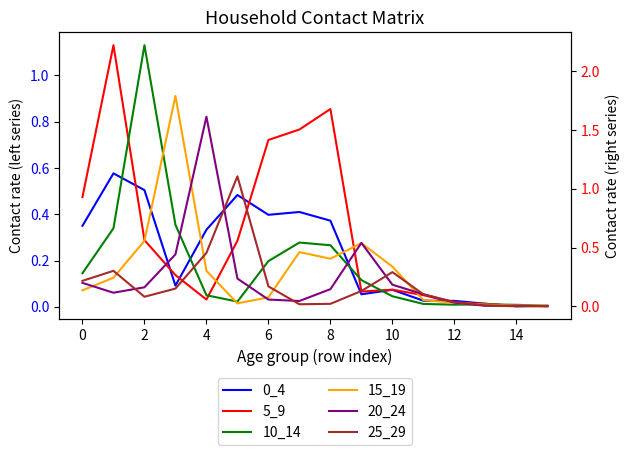

Reading left to right, list all the values displayed in this chart.

0_4: 0.4	0.6	0.5	0.1	0.3	0.5	0.4	0.4	0.4	0.1	0.1	0.0	0.0	0.0	0.0	0.0
5_9: 0.5	1.1	0.3	0.1	0.0	0.3	0.7	0.8	0.9	0.1	0.1	0.1	0.0	0.0	0.0	0.0
10_14: 0.3	0.7	2.2	0.7	0.1	0.0	0.4	0.5	0.5	0.2	0.1	0.0	0.0	0.0	0.0	0.0
15_19: 0.1	0.2	0.6	1.8	0.3	0.0	0.1	0.5	0.4	0.5	0.3	0.1	0.0	0.0	0.0	0.0
20_24: 0.2	0.1	0.2	0.4	1.6	0.2	0.1	0.0	0.1	0.5	0.2	0.1	0.0	0.0	0.0	0.0
25_29: 0.2	0.3	0.1	0.2	0.5	1.1	0.2	0.0	0.0	0.1	0.3	0.1	0.0	0.0	0.0	0.0